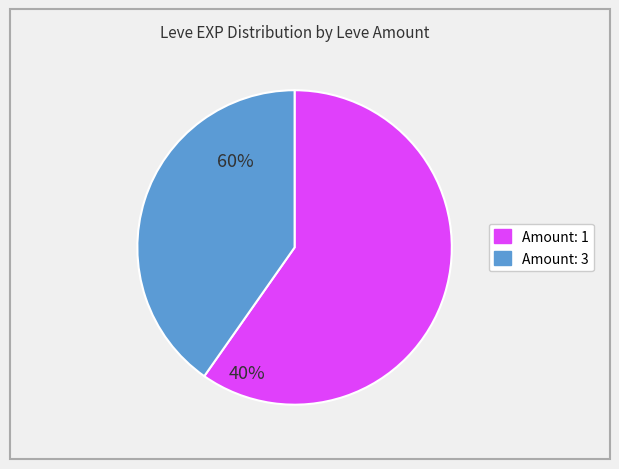

Does any single category account for the majority?

Yes